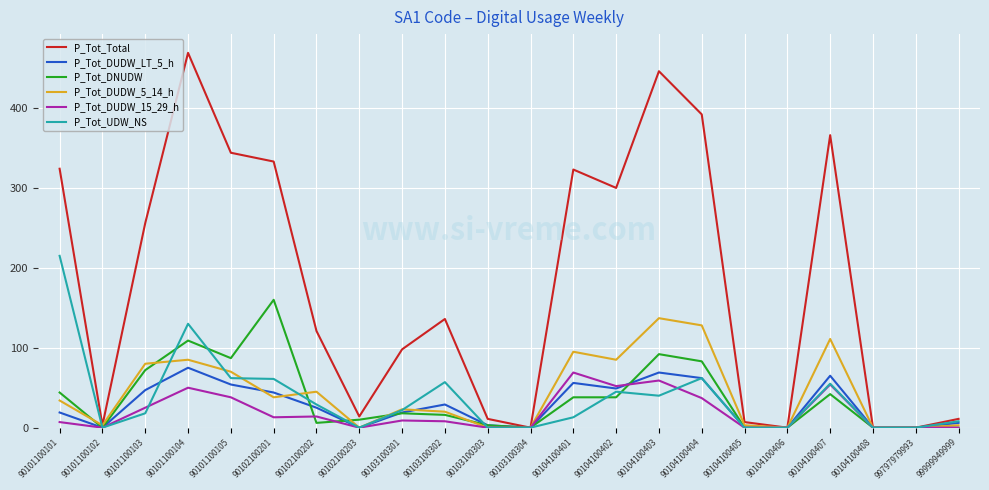

Which category has the highest value in the P_Tot_UDW_NS series?

90101100101